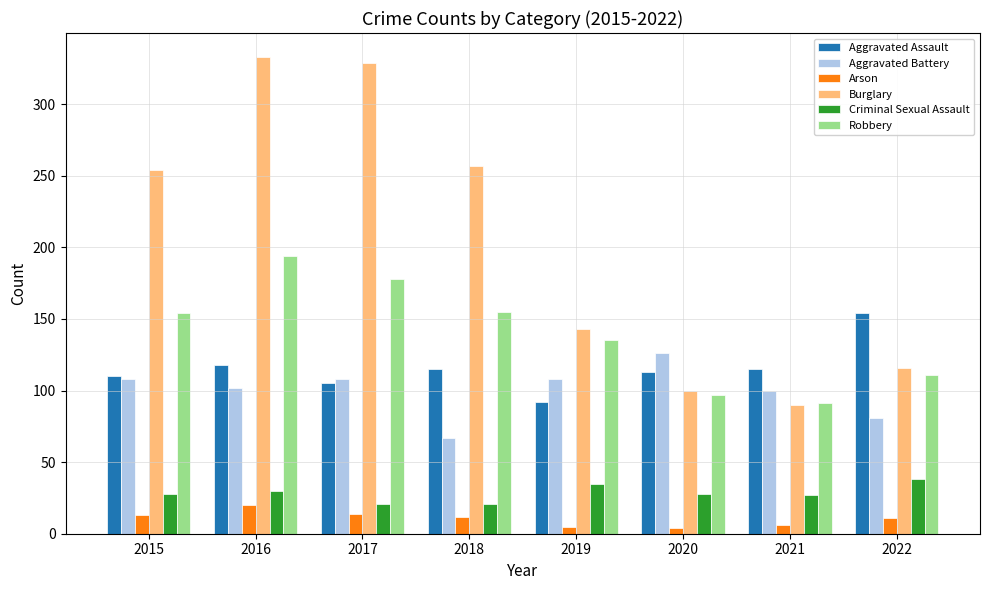

What is the spread (max minus min) of values at 2018?

245